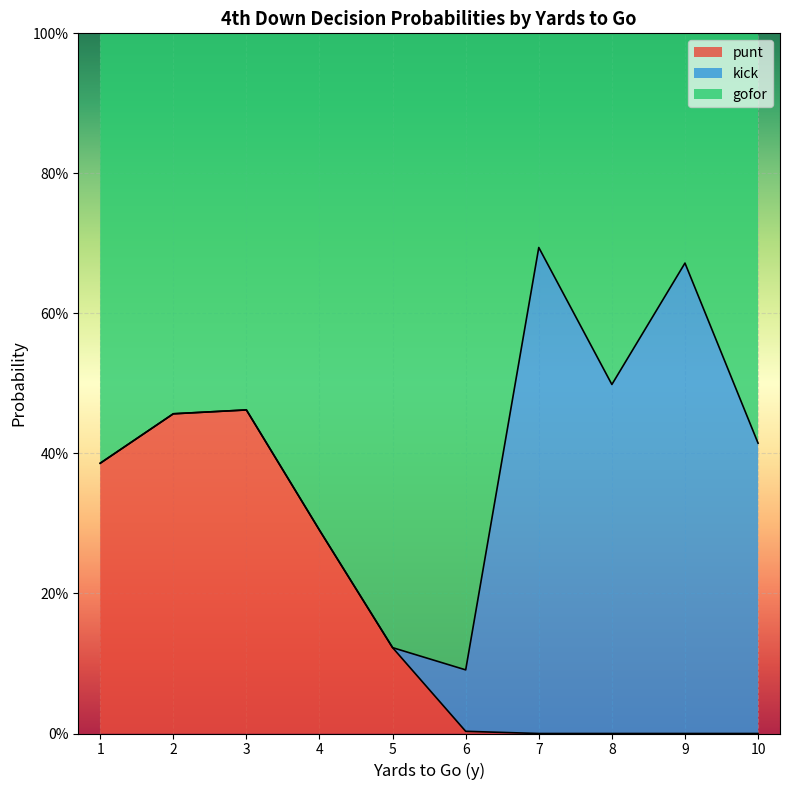

What are all the series names shown in the legend?

punt, kick, gofor